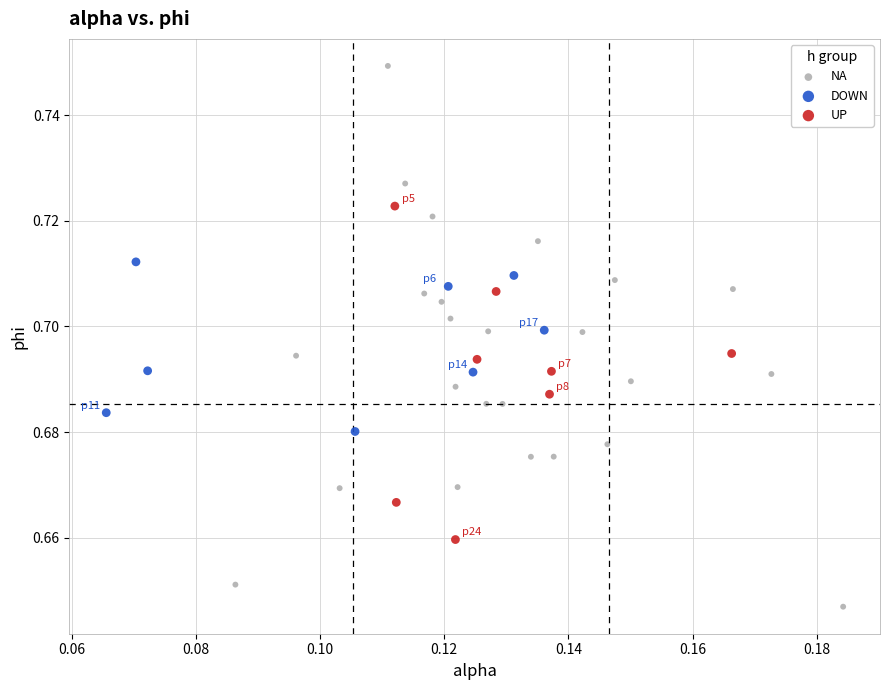

What are all the series names shown in the legend?

NA, DOWN, UP